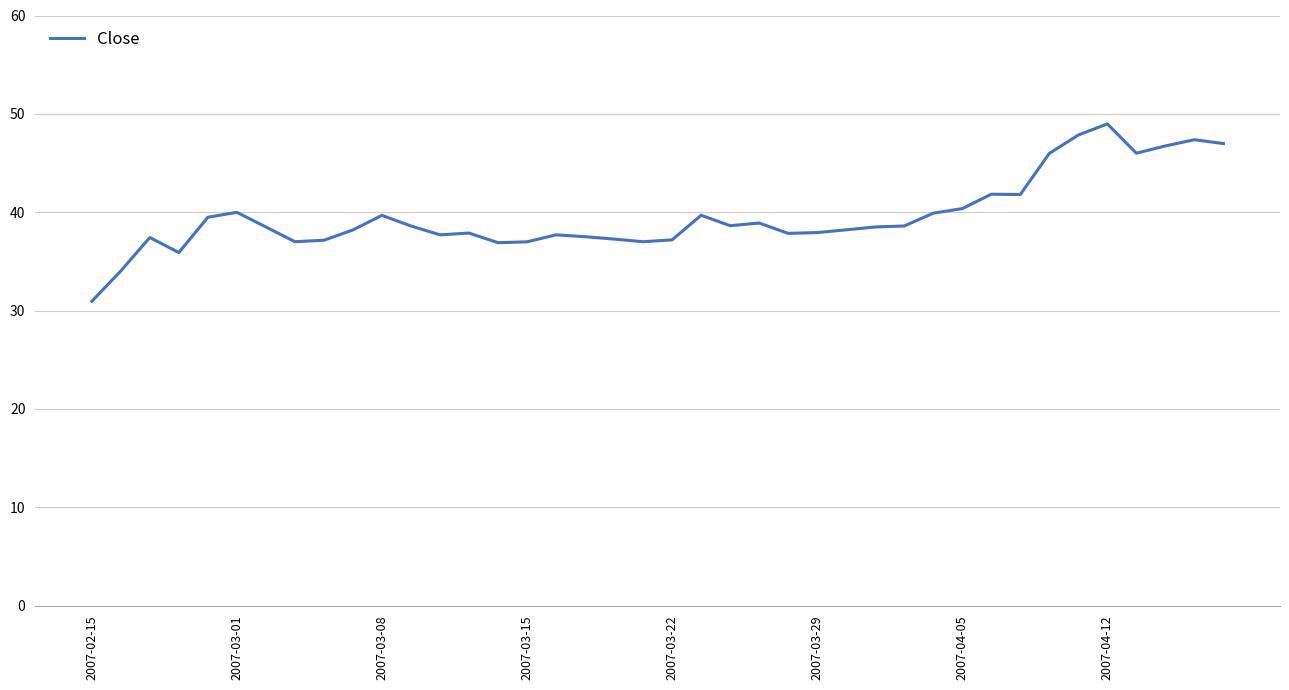

What is the smallest value displayed?

30.9